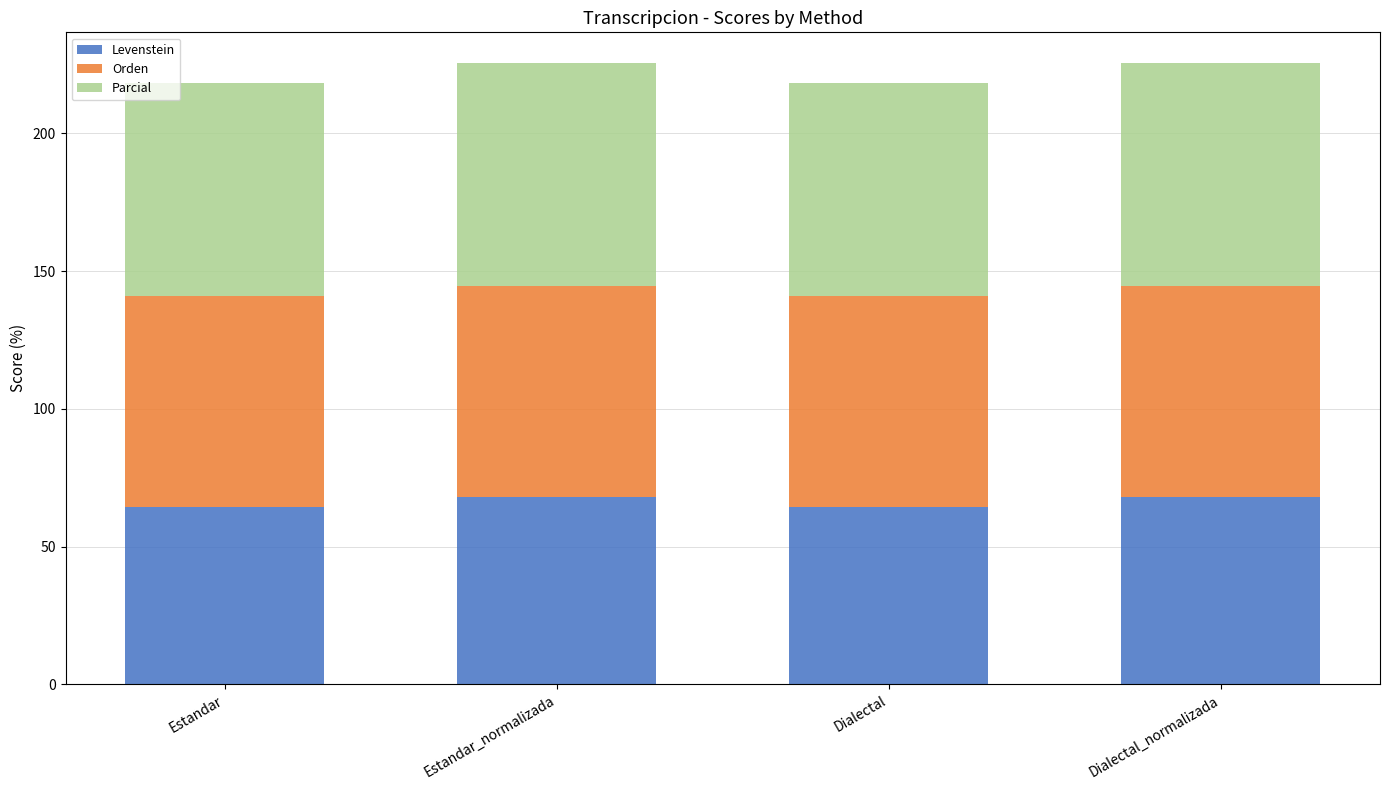

Reading left to right, transcribe the values for Levenstein.

Estandar=64.4	Estandar_normalizada=68.1	Dialectal=64.4	Dialectal_normalizada=68.1